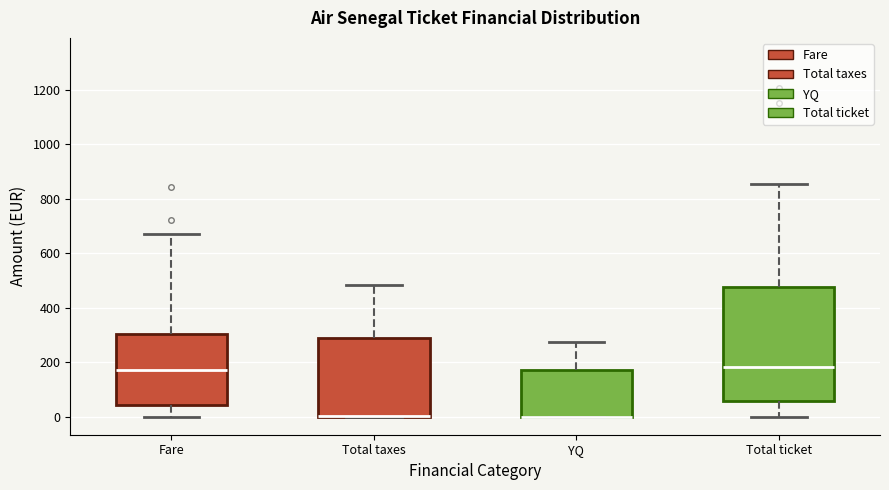

Reading left to right, transcribe this box plot: for each box, give where its median line is, the range the box spans, and where its two whiskers end, as read against the y-axis. The values are not printed on the chart, so give them approximately, as read against the axis.

Fare: median 180, box 40 to 300, whiskers 0 to 680
Total taxes: median 0 (drawn on the box's lower edge), box 0 to 280, whiskers 0 to 480
YQ: median 0 (drawn on the box's lower edge), box 0 to 180, whiskers 0 to 280
Total ticket: median 180, box 60 to 480, whiskers 0 to 860